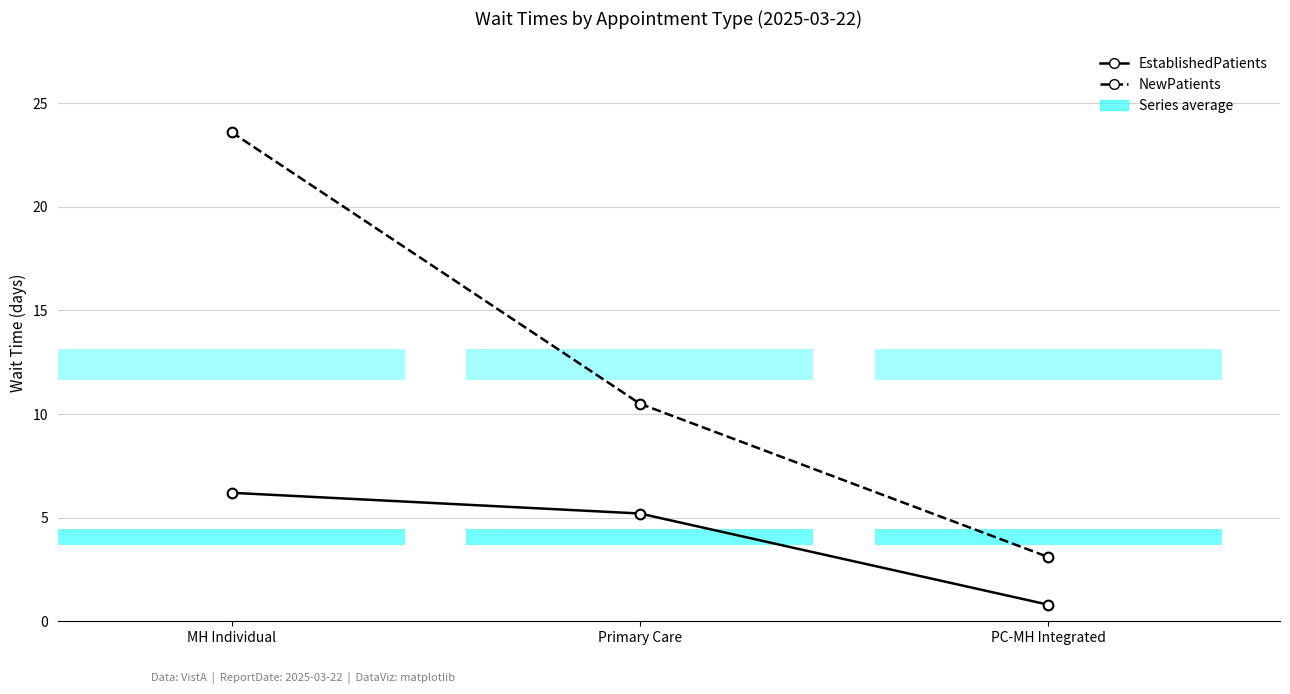

Which has a higher value, PC-MH Integrated or Primary Care?

Primary Care